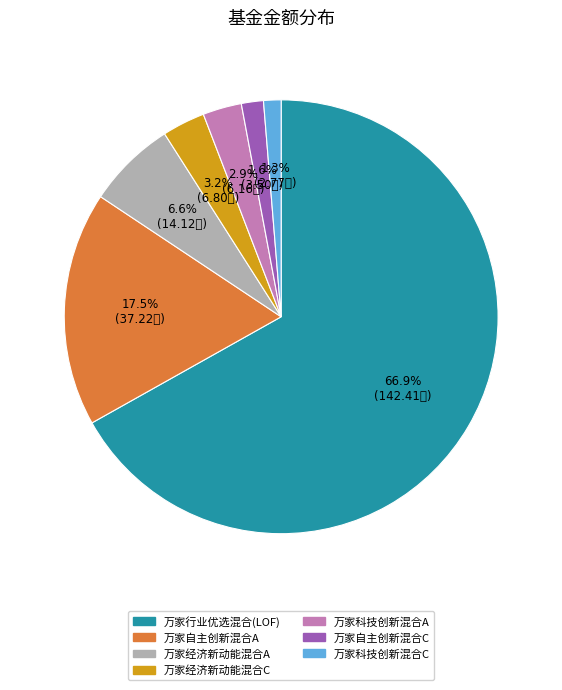

The 万家经济新动能混合A slice represents 21% of the pie. True or false?

False